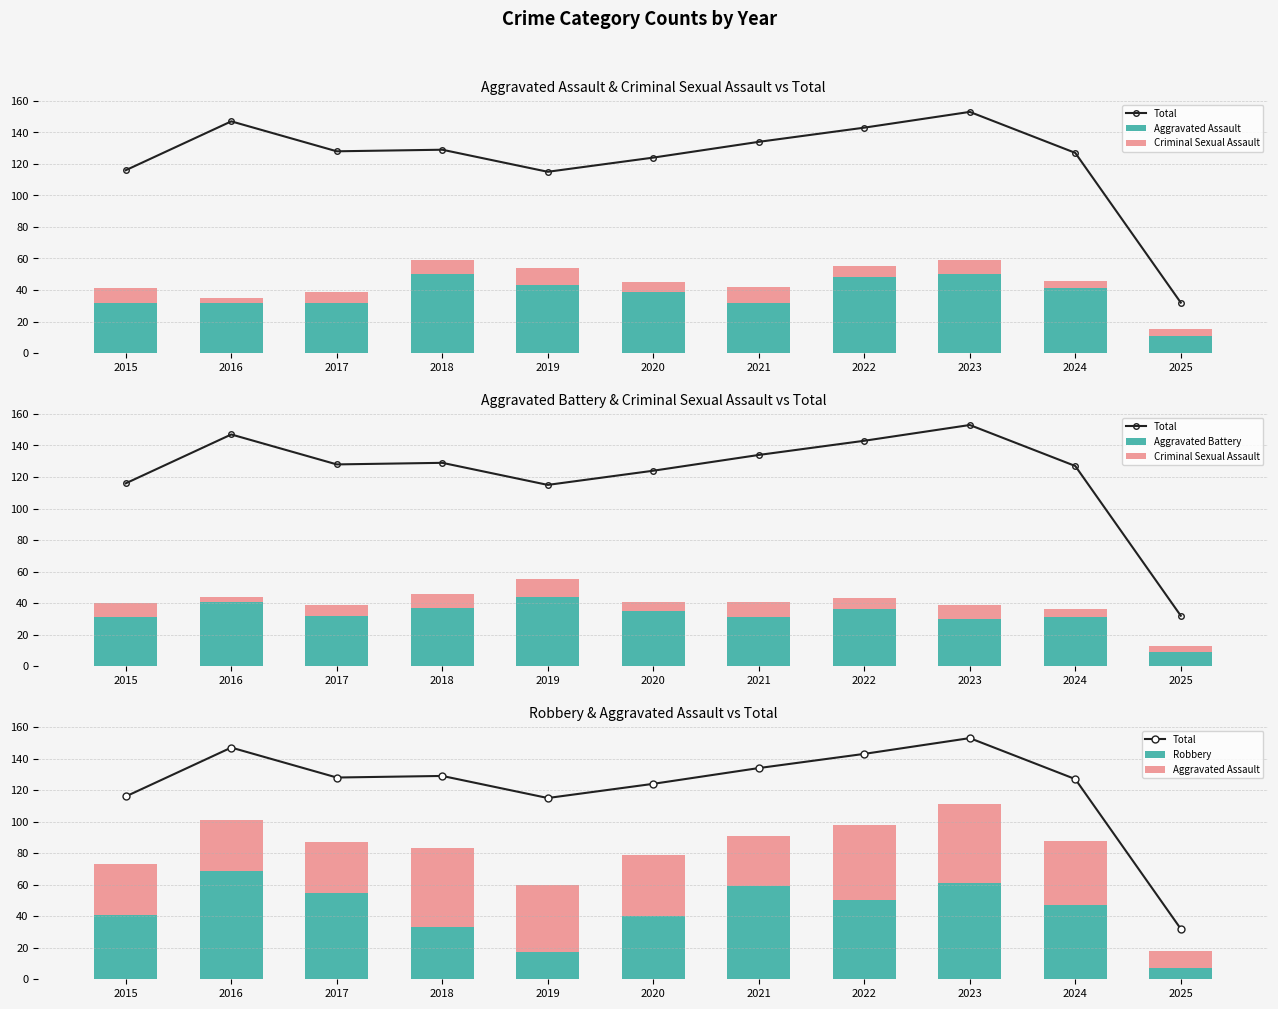

Is the value of Total at 2017 greater than the value of Aggravated Battery at 2016?

Yes